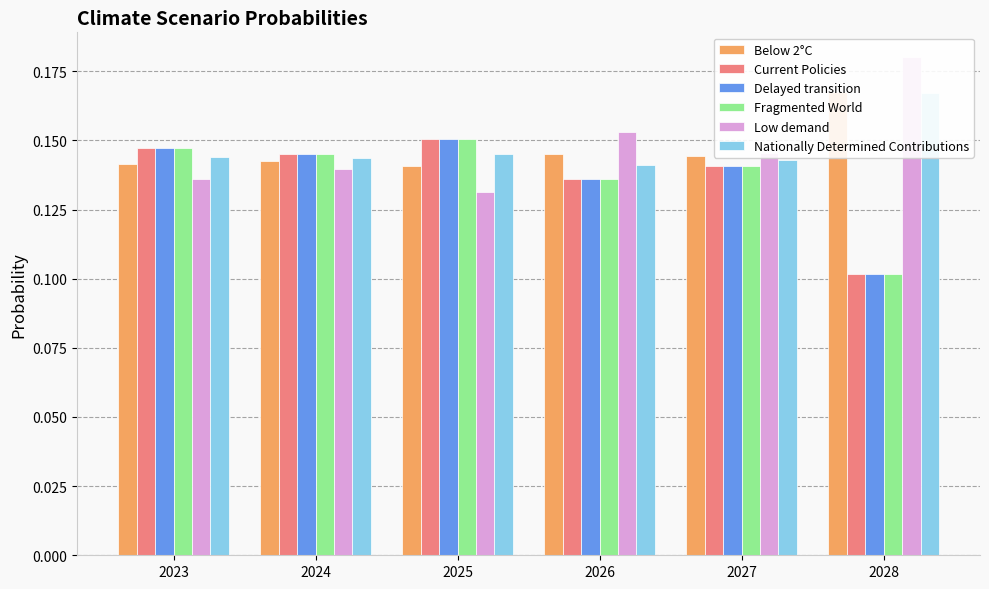

Does the chart contain stacked bars?

No